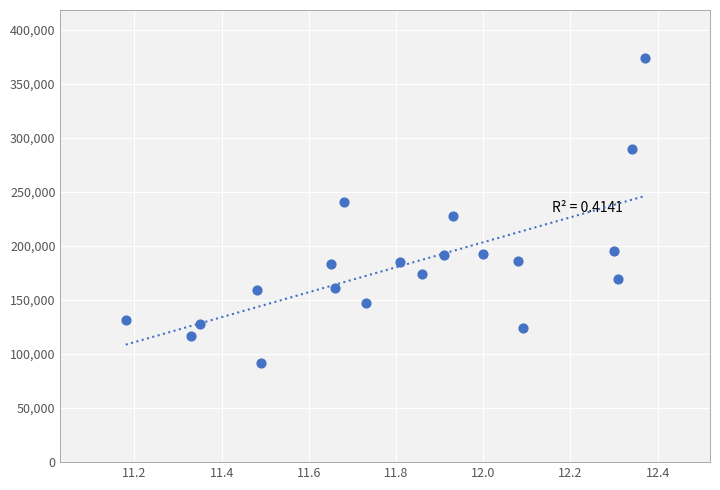

What is the range of Y values (max minus min)?

281842